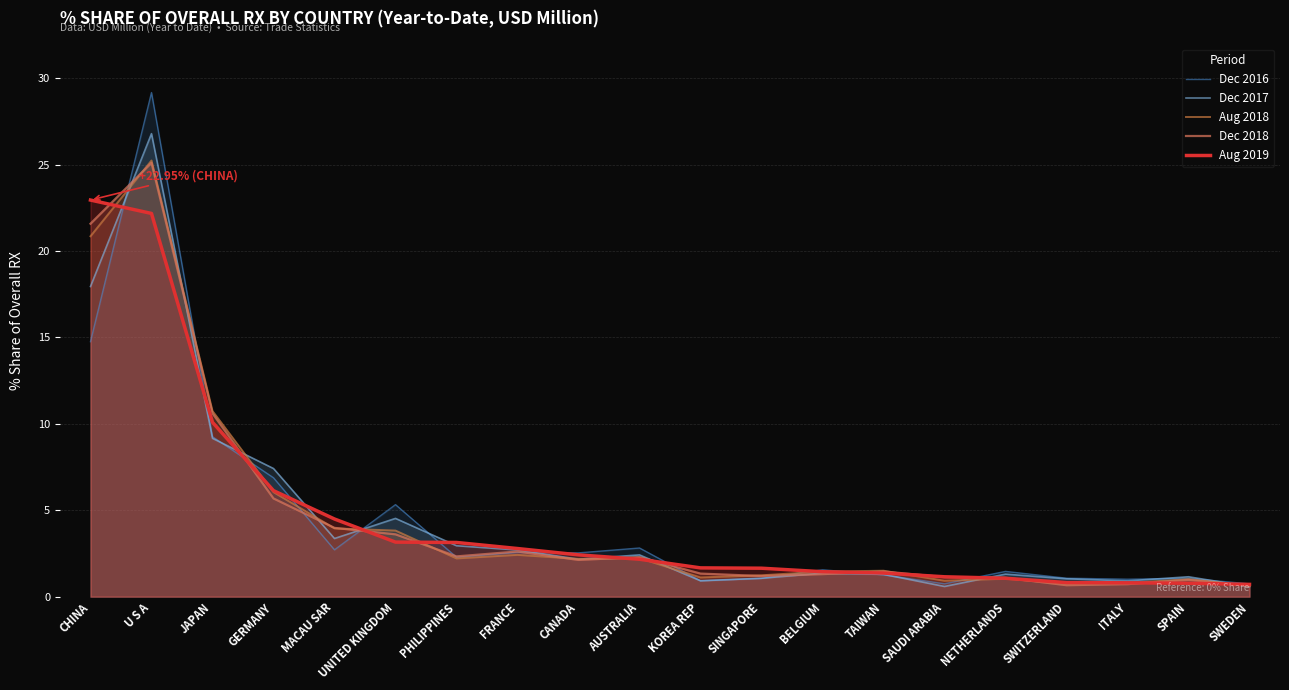

Where does the Dec 2017 series first go above 2?

CHINA